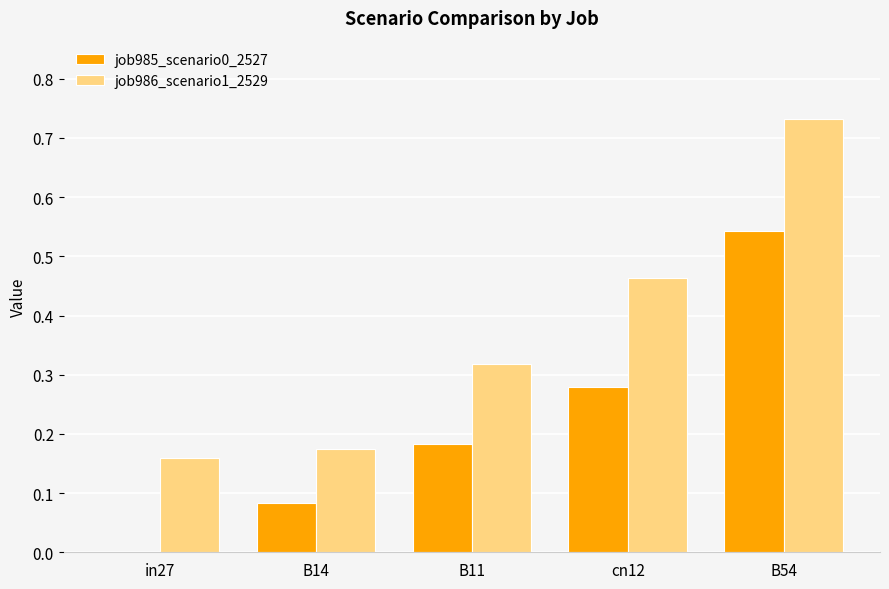

At which category is the sum across all series the highest?

B54